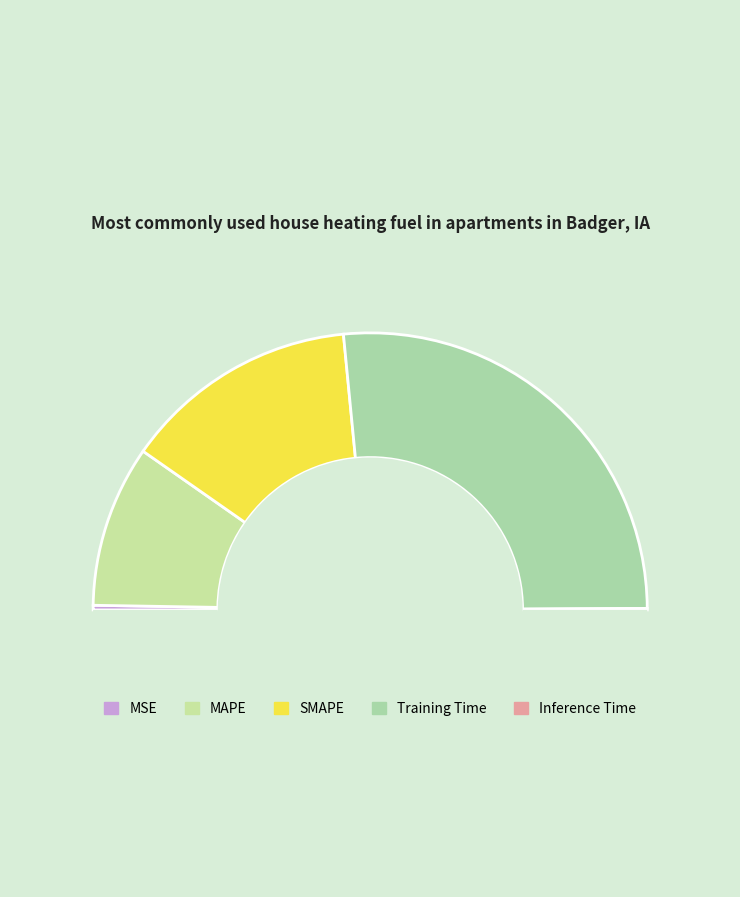

How many segments does this pie chart have?

5